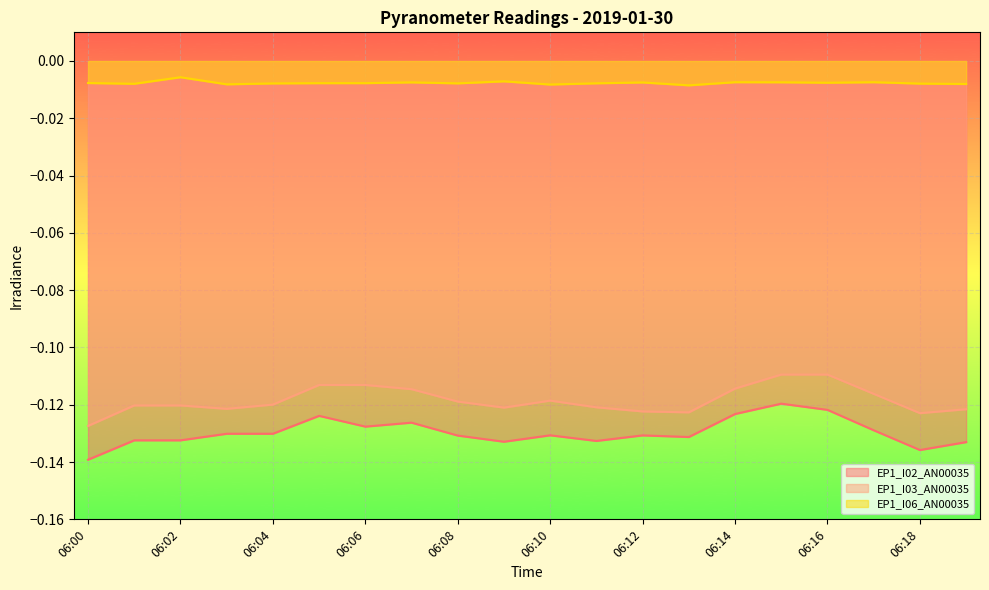

Is it true that EP1_I02_AN00035 equals -0.0 at 06:03?

False